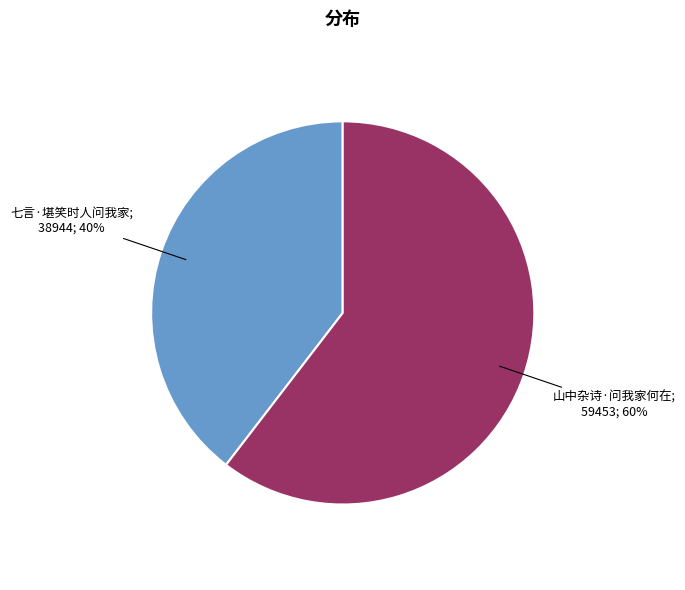

To the nearest percent, what is the average slice percentage?

50%